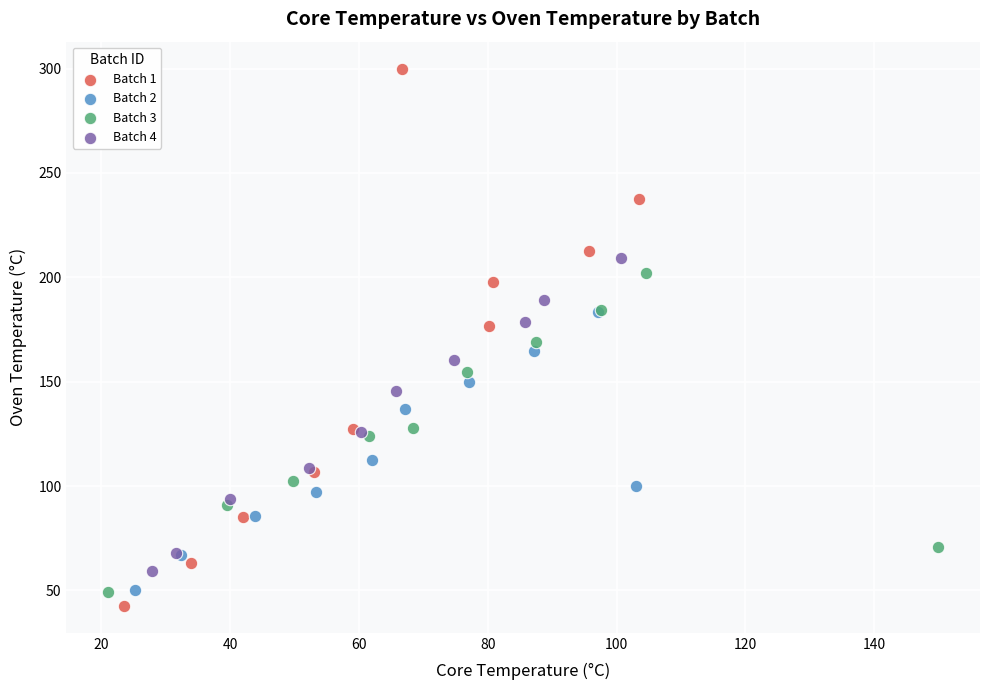

Which series has the largest Y range (max minus min)?

Batch 1